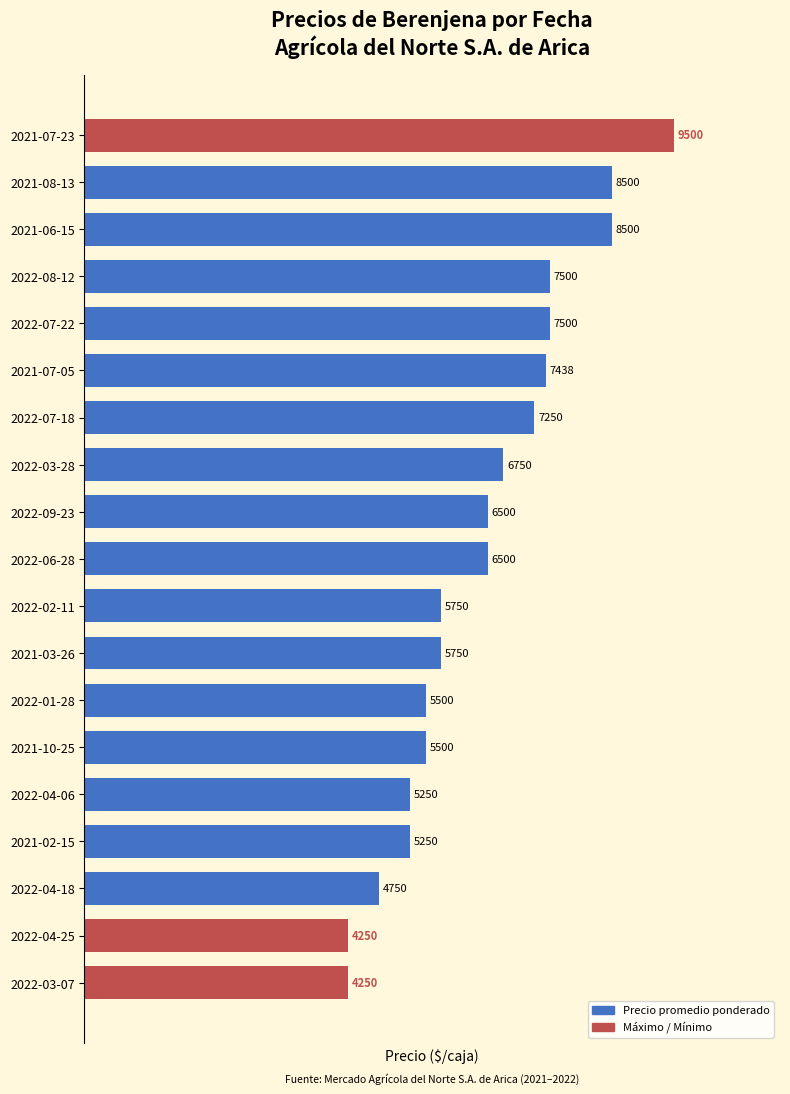

What is the change in value from 2022-08-12 to 2021-07-05?

-62